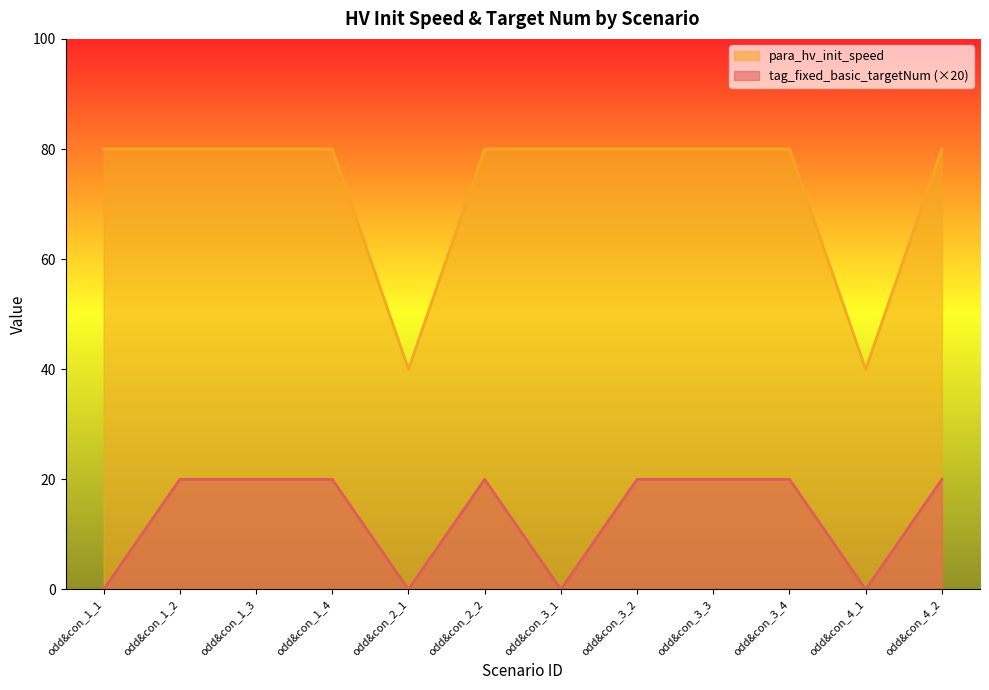

Rank the series by their maximum value, from highest to lowest.

para_hv_init_speed, tag_fixed_basic_targetNum (×20)